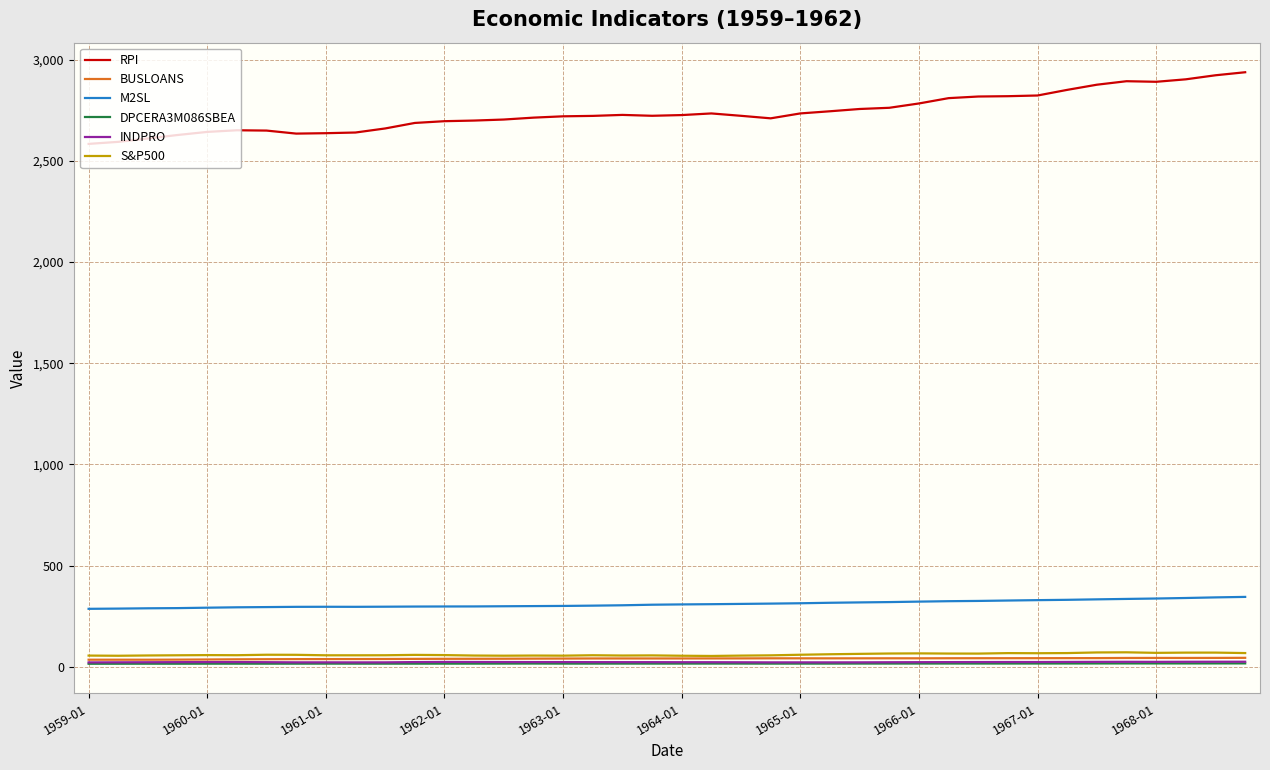

Which series has the largest range (max minus min)?

RPI